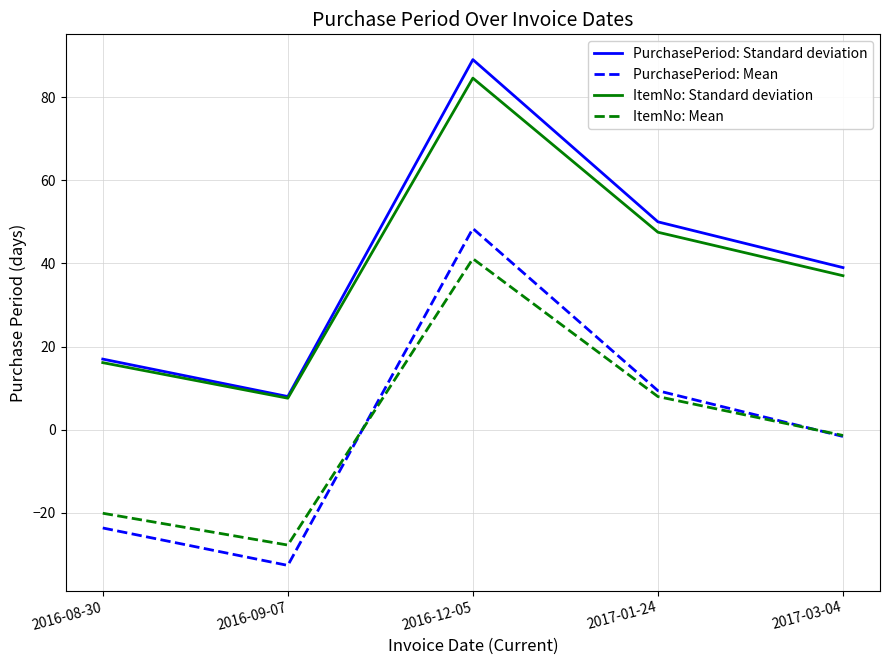

What are all the series names shown in the legend?

PurchasePeriod: Standard deviation, PurchasePeriod: Mean, ItemNo: Standard deviation, ItemNo: Mean